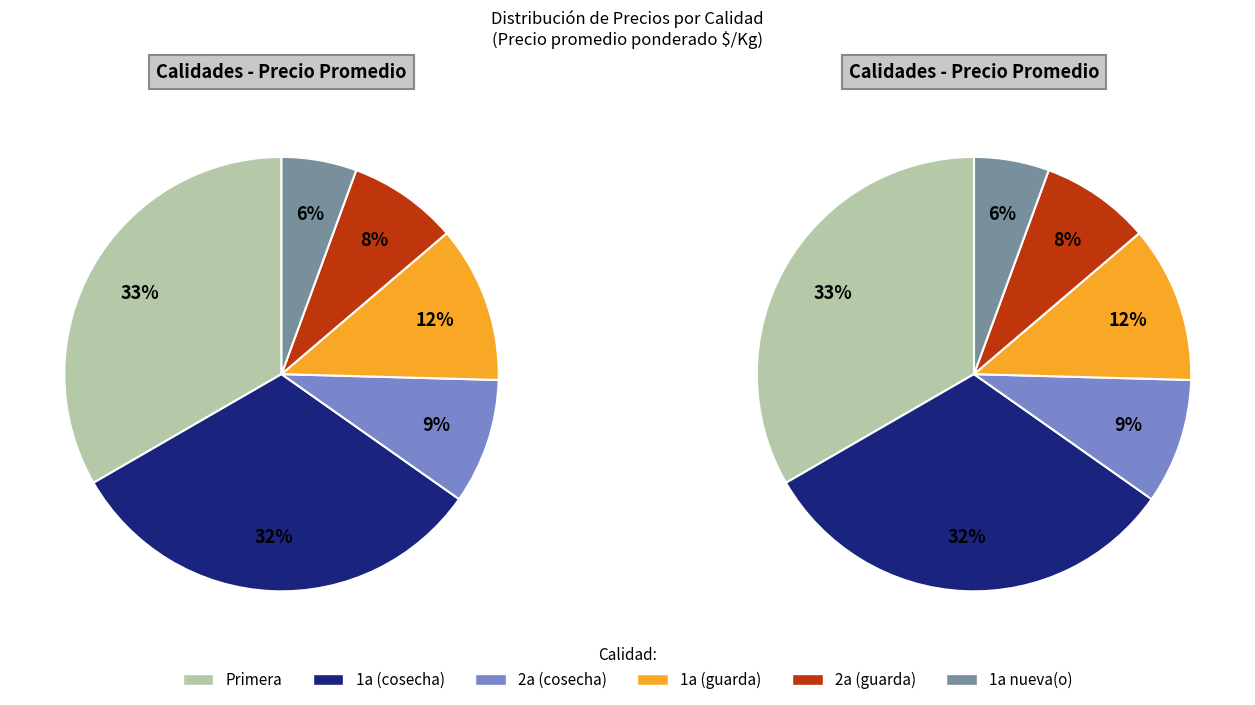

Does 1a nueva(o) account for over 50% of the chart?

No